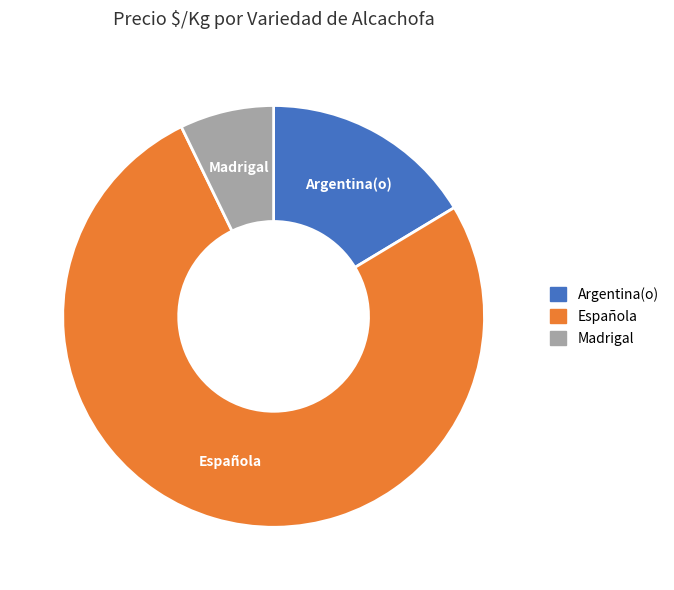

Rank the categories by value from lowest to highest.

Madrigal, Argentina(o), Española